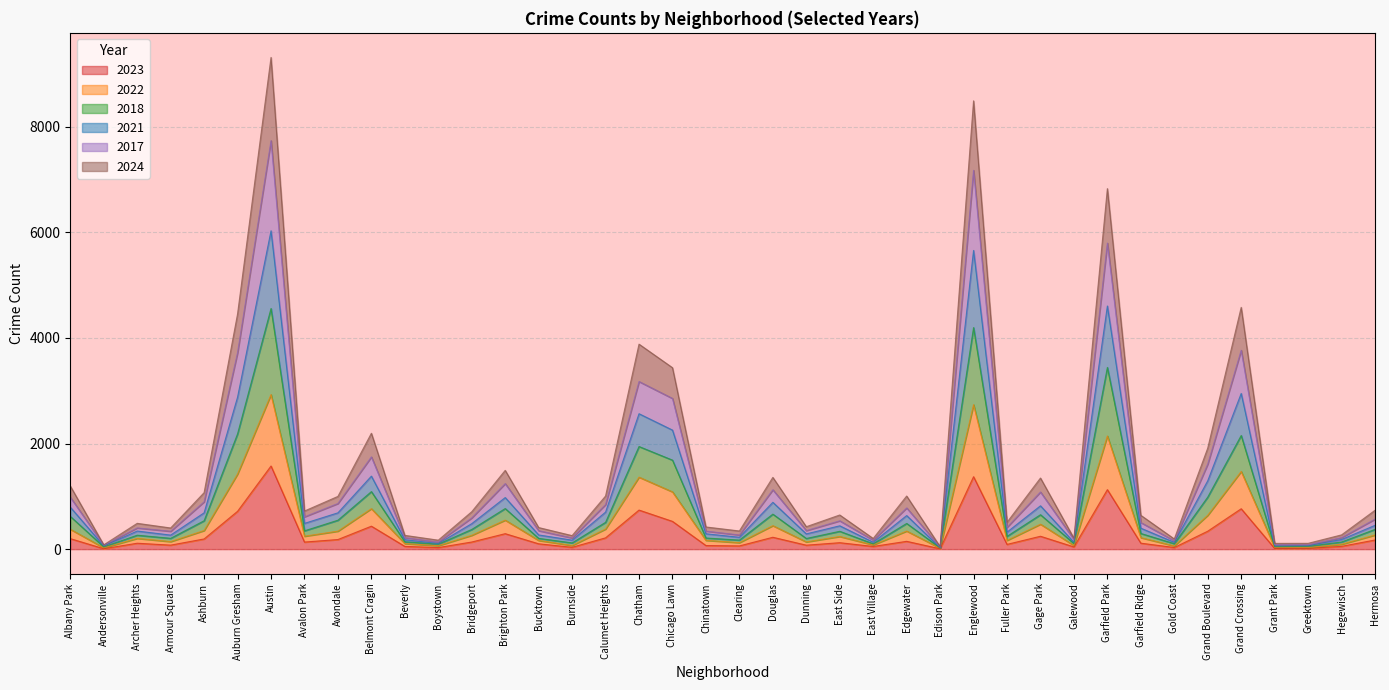

What are all the series names shown in the legend?

2023, 2022, 2018, 2021, 2017, 2024